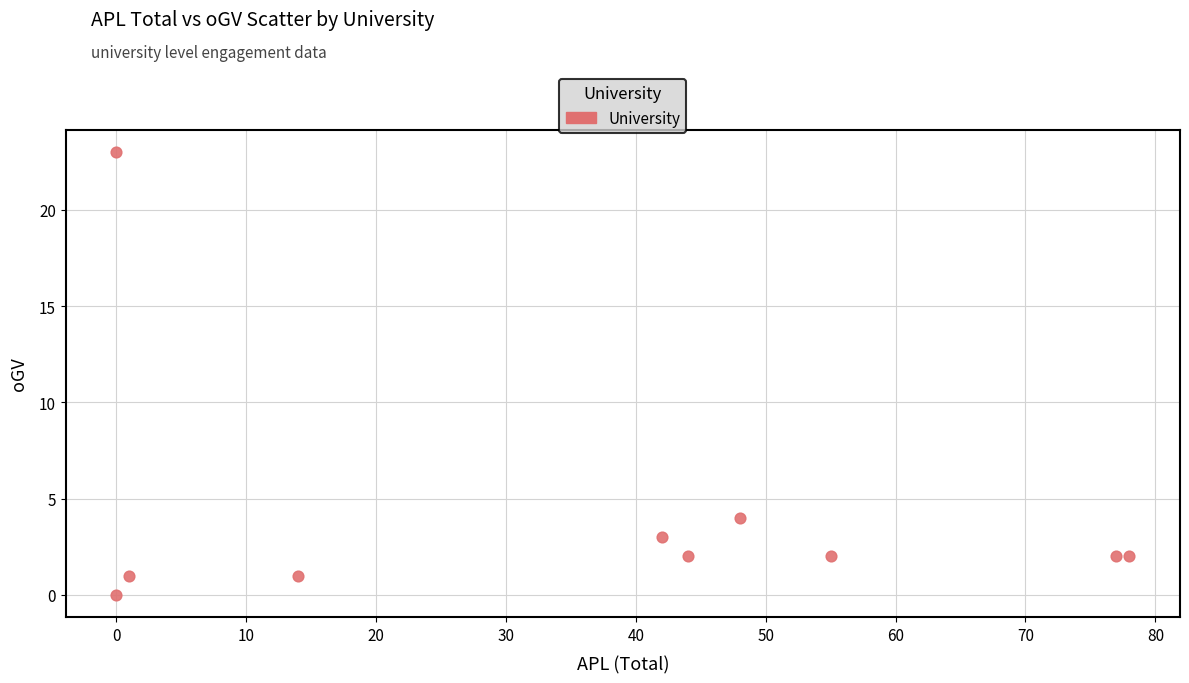

What Y value in the scatter plot is closest to 11?

4